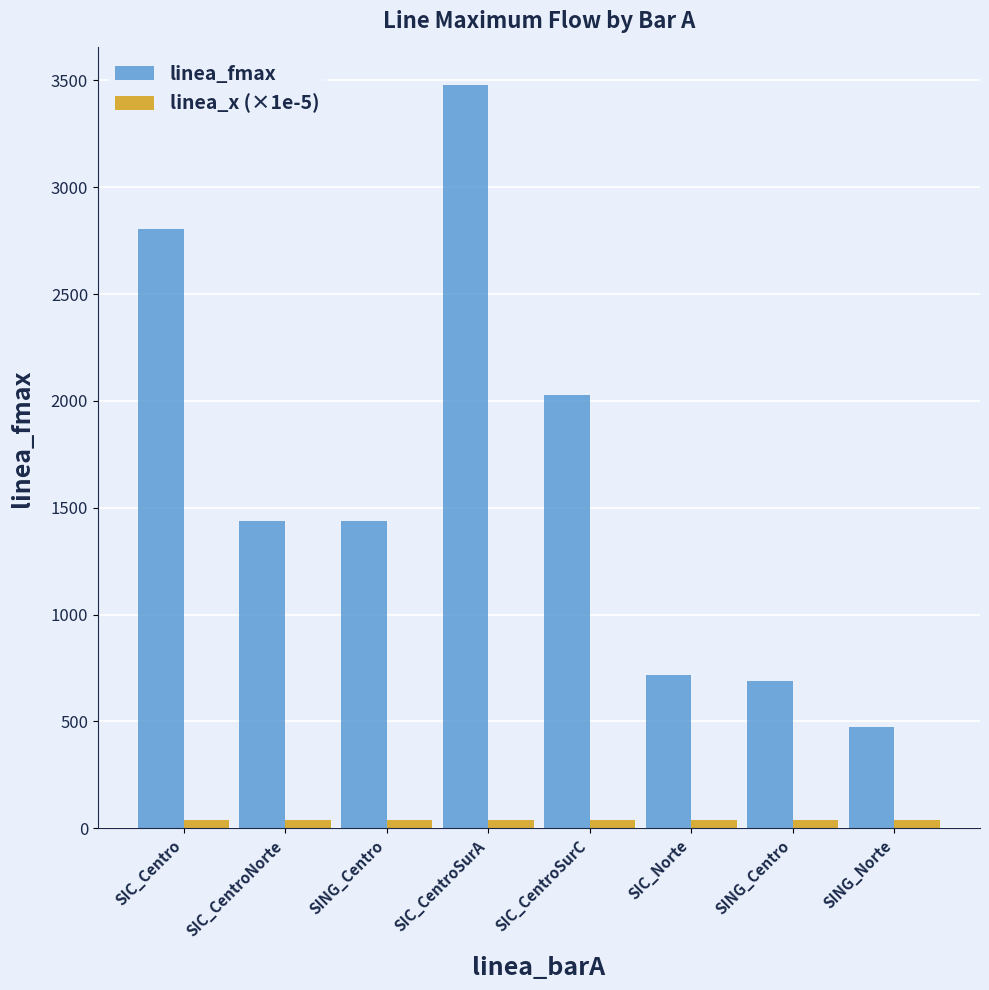

What is the value of the linea_x (×1e-5) bar at the 8th from the left?

40.0